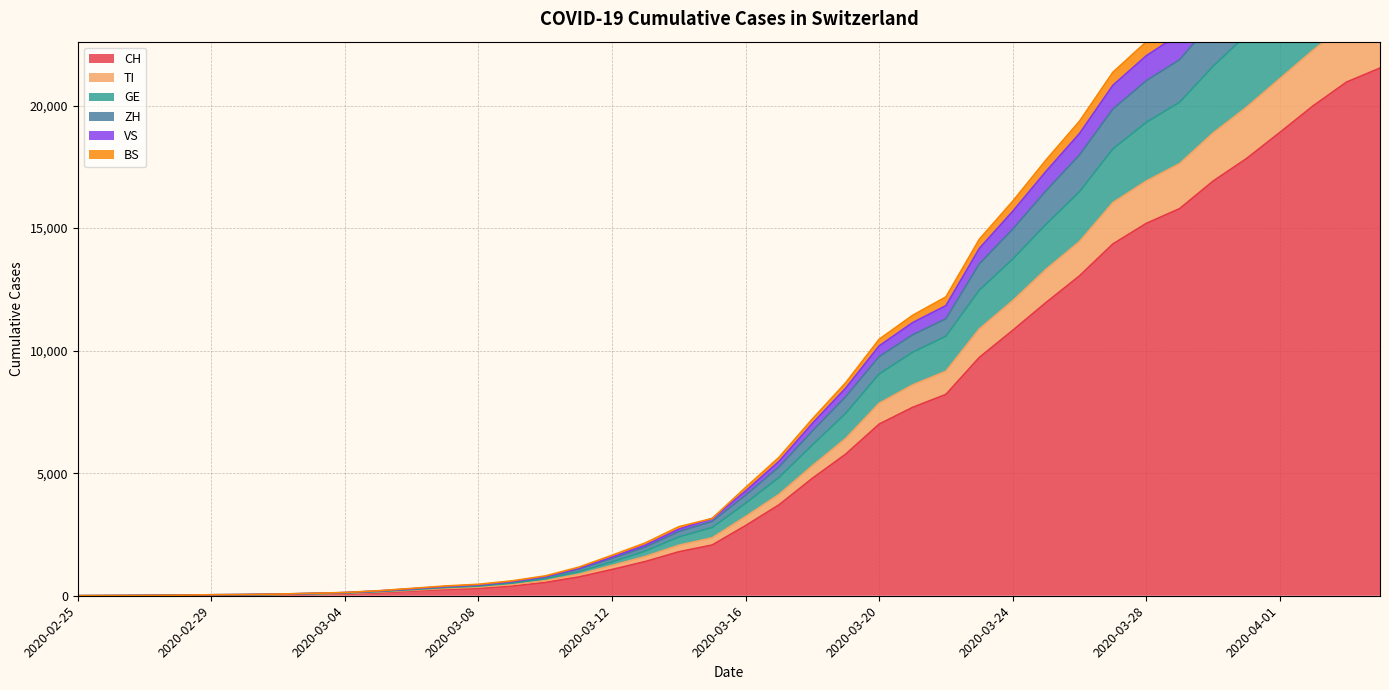

Rank the categories by CH value from highest to lowest.

2020-04-04, 2020-04-03, 2020-04-02, 2020-04-01, 2020-03-31, 2020-03-30, 2020-03-29, 2020-03-28, 2020-03-27, 2020-03-26, 2020-03-25, 2020-03-24, 2020-03-23, 2020-03-22, 2020-03-21, 2020-03-20, 2020-03-19, 2020-03-18, 2020-03-17, 2020-03-16, 2020-03-15, 2020-03-14, 2020-03-13, 2020-03-12, 2020-03-11, 2020-03-10, 2020-03-09, 2020-03-08, 2020-03-07, 2020-03-06, 2020-03-05, 2020-03-04, 2020-03-03, 2020-03-02, 2020-03-01, 2020-02-29, 2020-02-28, 2020-02-27, 2020-02-26, 2020-02-25